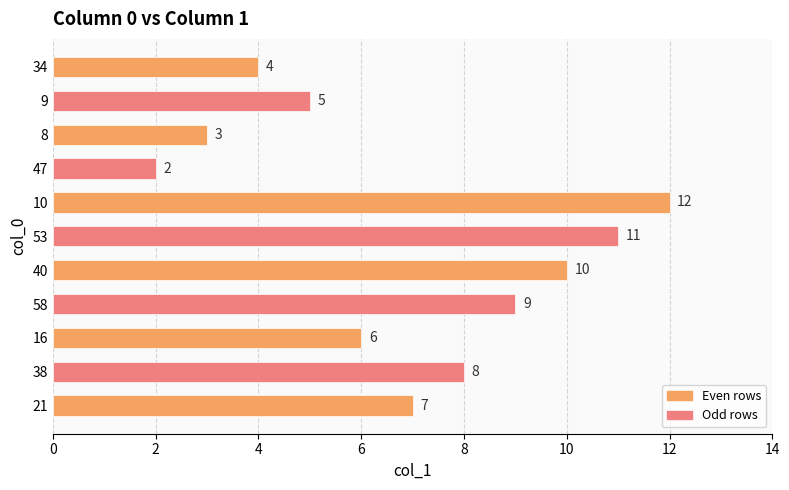

At which category does the chart reach its peak across all series?

10